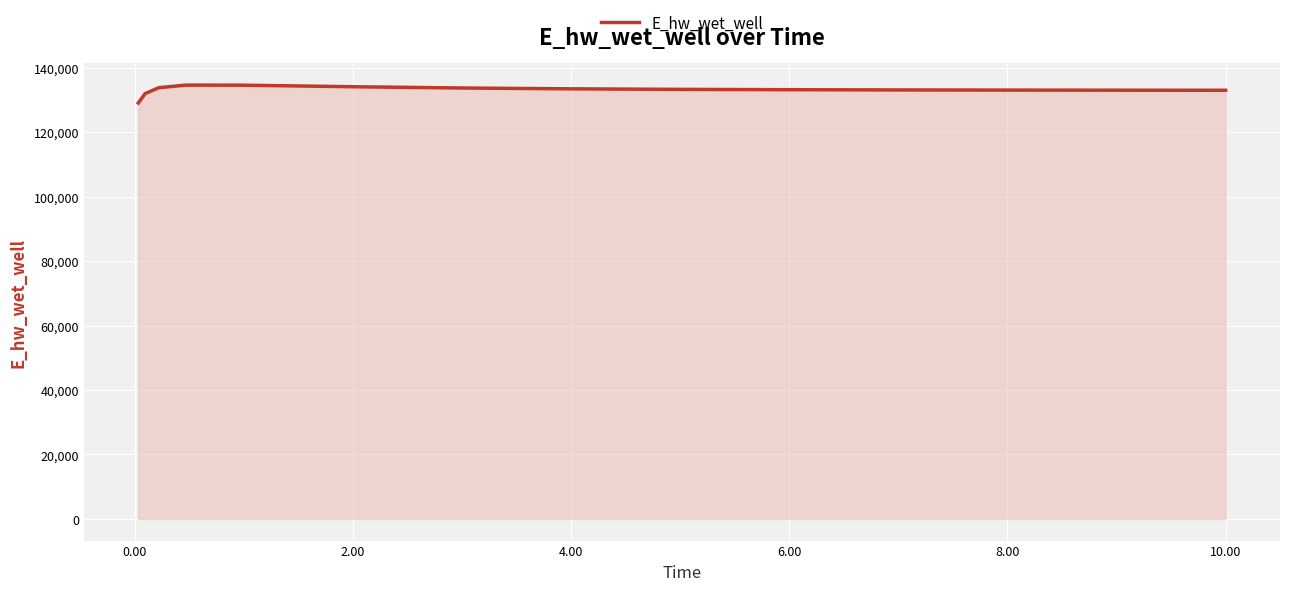

What is the greatest value displayed?

134582.5